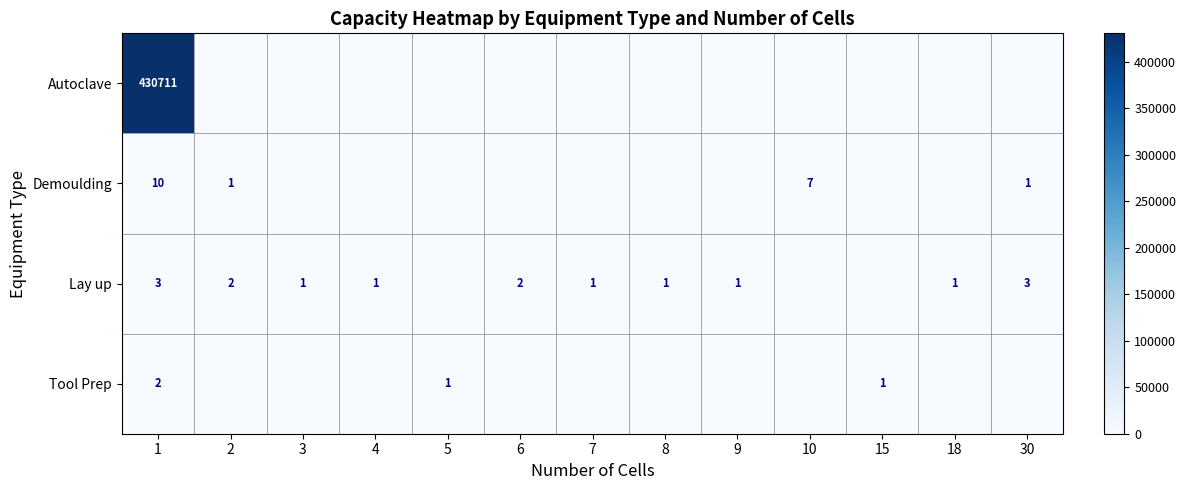

Which has a higher value, 8 or 10?

8